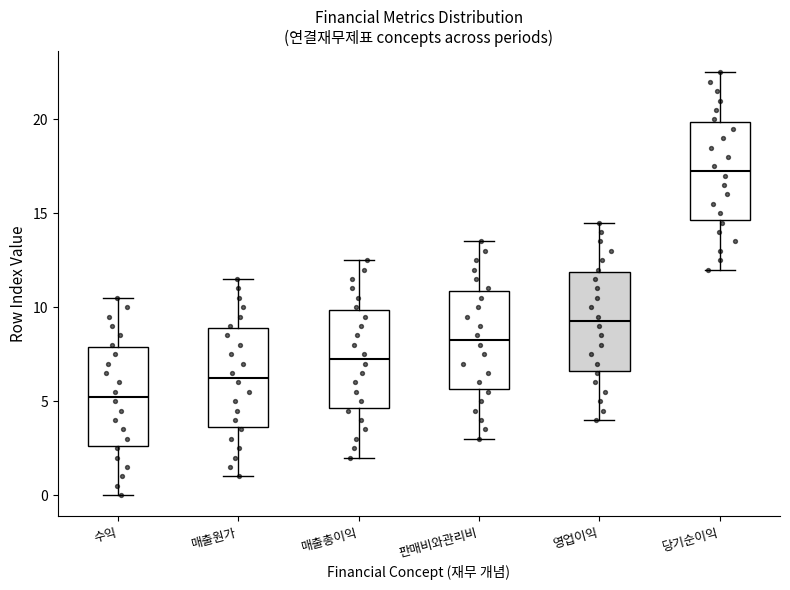

Reading left to right, read every box against the y-axis: the position of its median line, the range the box covers, and the ends of its whiskers. The values are not printed on the chart, so give them approximately, as read against the axis.

수익: median 5.5, box 2.5 to 8.0, whiskers 0.0 to 10.5
매출원가: median 6.5, box 3.5 to 9.0, whiskers 1.0 to 11.5
매출총이익: median 7.5, box 4.5 to 10.0, whiskers 2.0 to 12.5
판매비와관리비: median 8.5, box 5.5 to 11.0, whiskers 3.0 to 13.5
영업이익: median 9.5, box 6.5 to 12.0, whiskers 4.0 to 14.5
당기순이익: median 17.5, box 14.5 to 20.0, whiskers 12.0 to 22.5